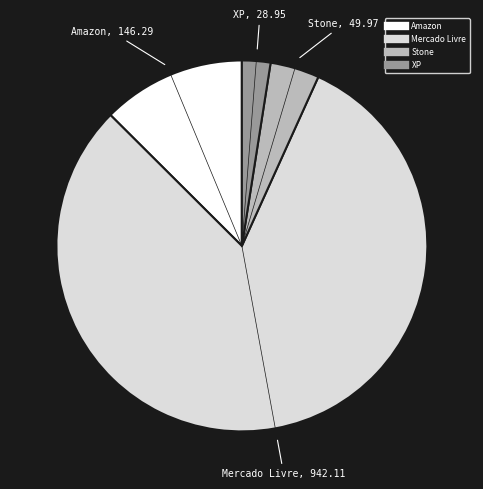

Combined, do Mercado Livre and Stone account for over 50%?

Yes